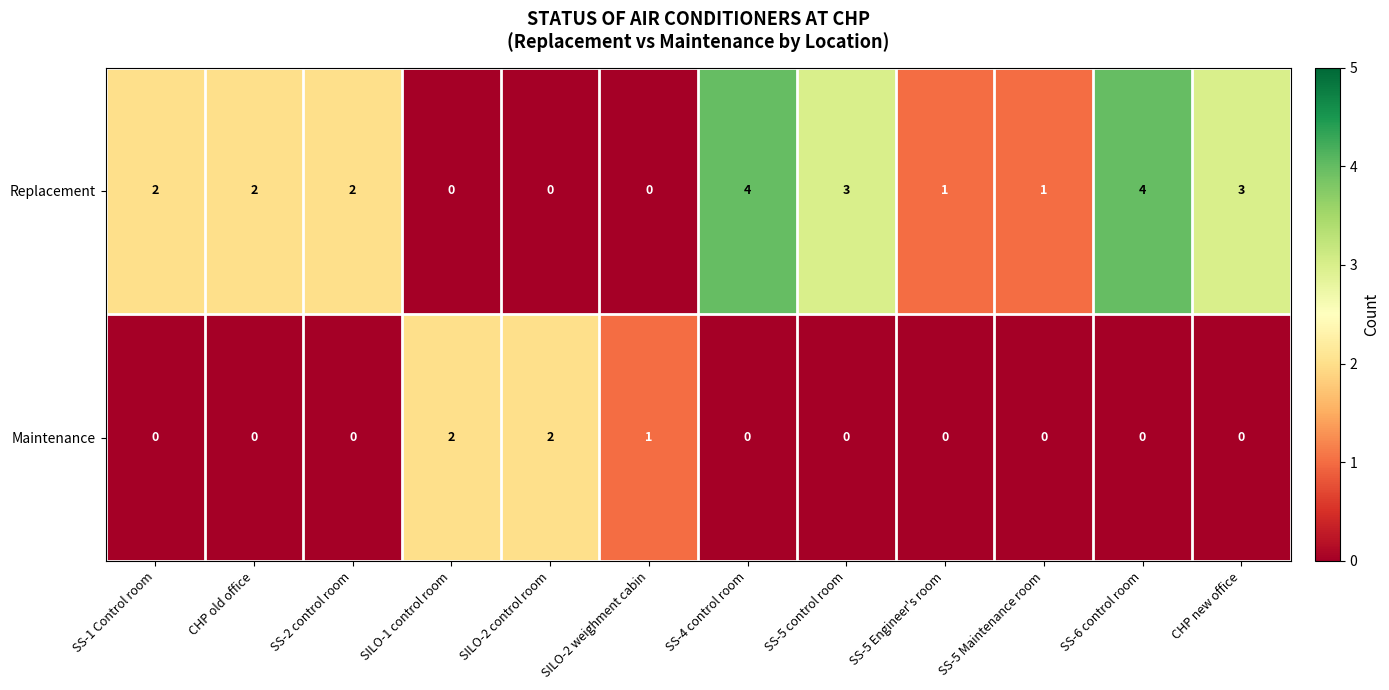

What is the sum of all Maintenance values?

5